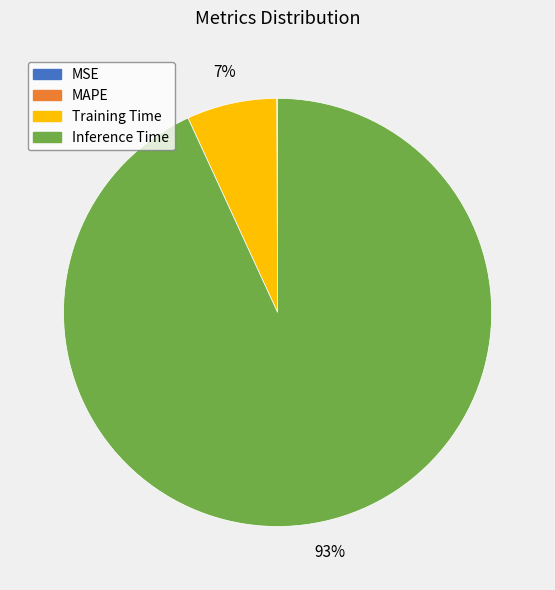

To the nearest percent, what is the combined percentage of Inference Time and Training Time?

100%